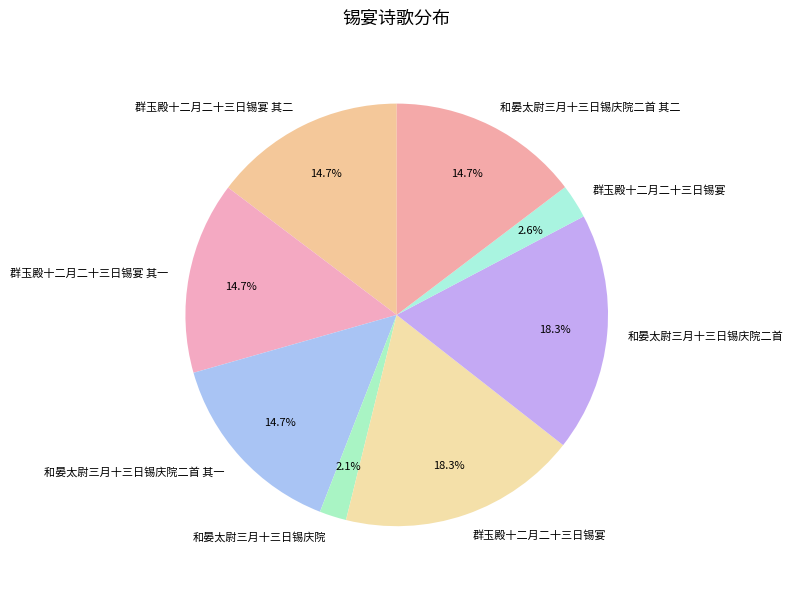

Count the number of slices in the pie.

8